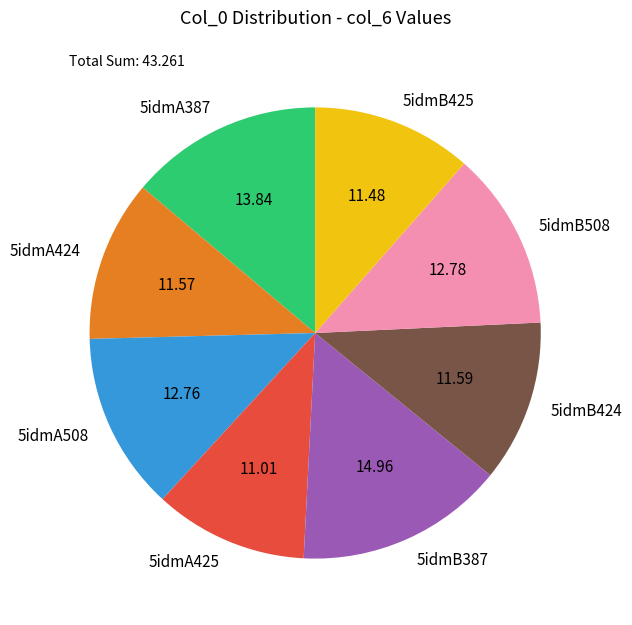

How many slices are in this pie chart?

8